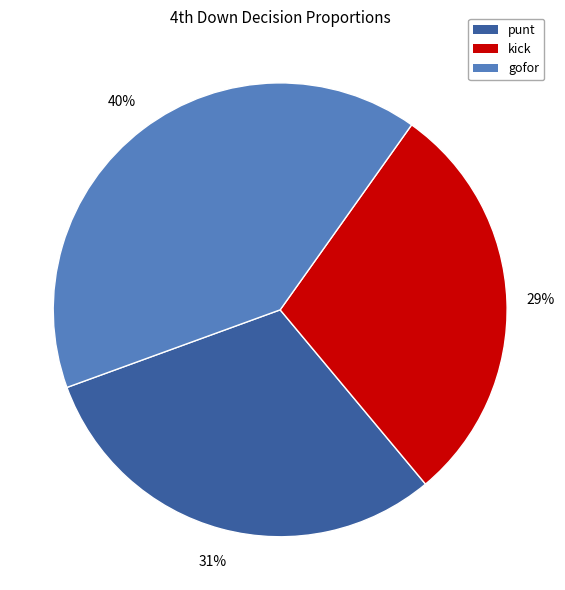

Which has a higher value, kick or gofor?

gofor